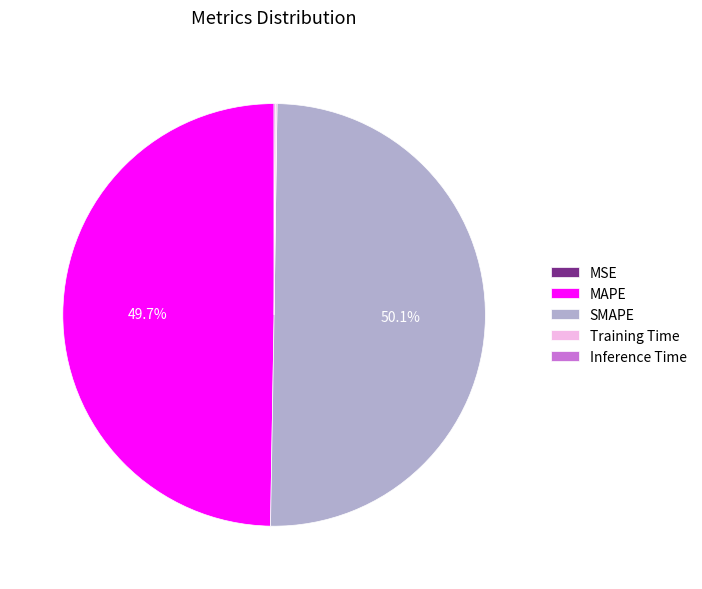

Combined, do SMAPE and MAPE account for over 50%?

Yes